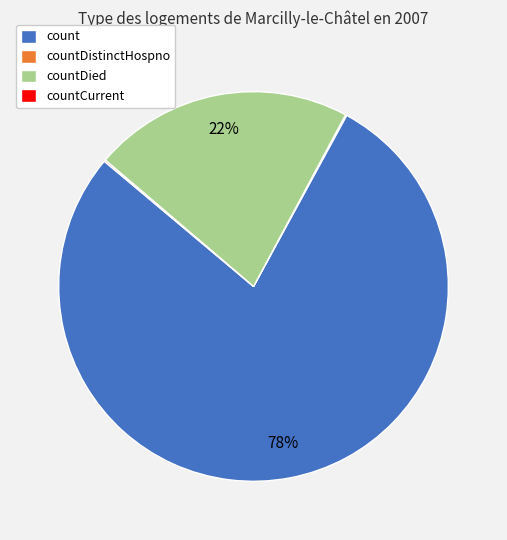

The count slice represents 78% of the pie. True or false?

True